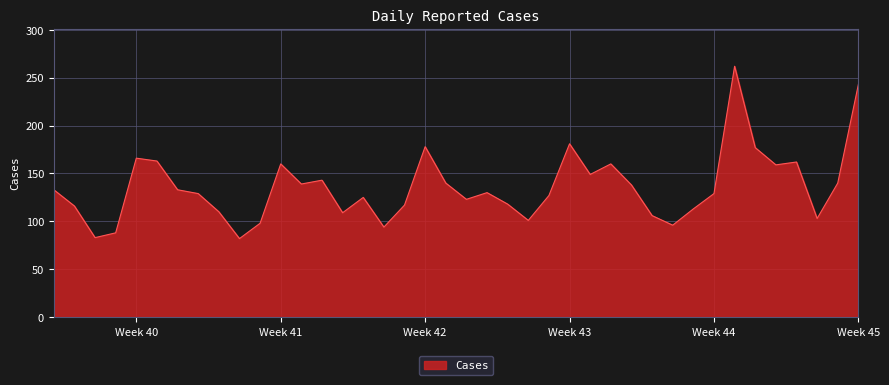

What is the difference between the maximum and minimum values?

180